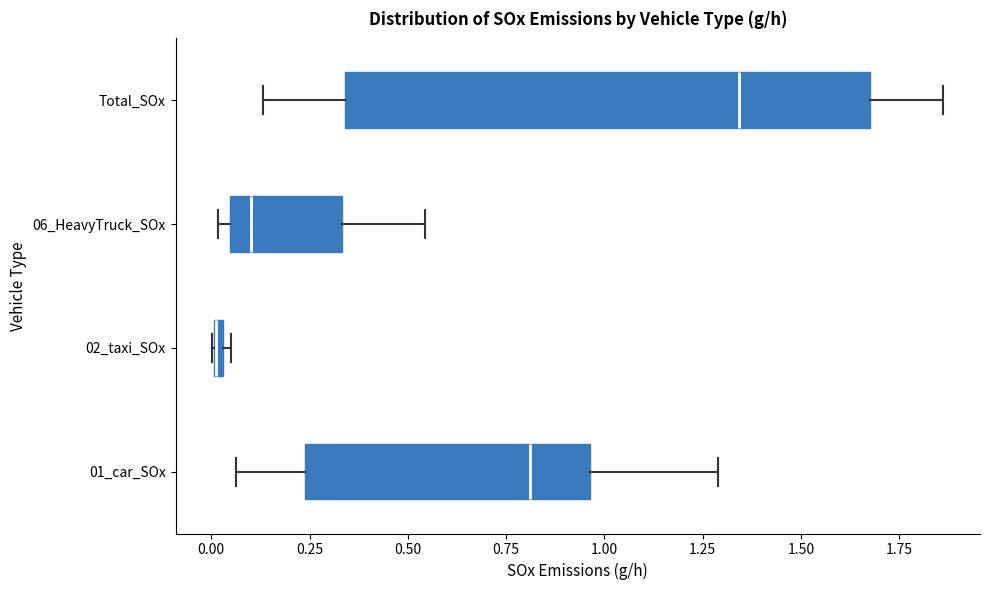

Which box is the widest, from its left edge to its right edge?

Total_SOx